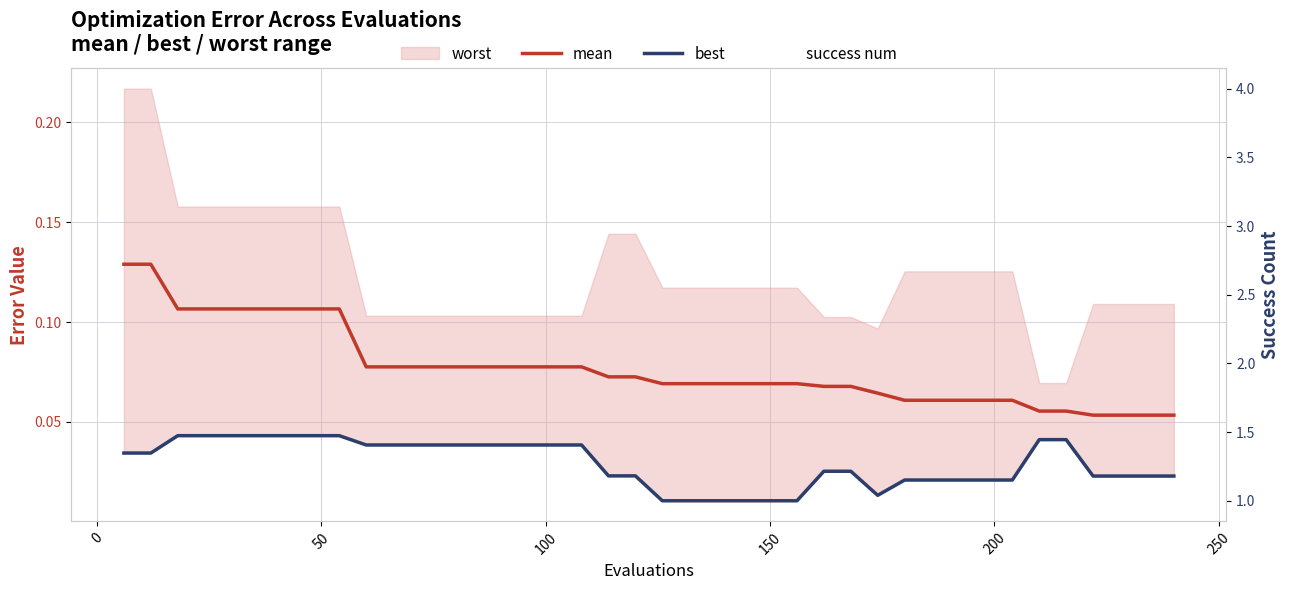

How many success num values are between 1 and 3?

38